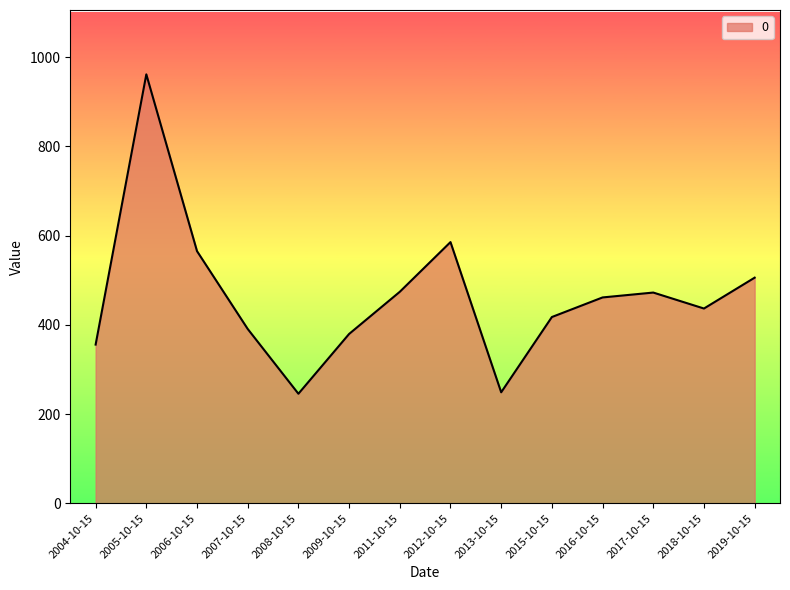

Approximately how many times larger is the value at 2008-10-15 compared to 2017-10-15?

0.5